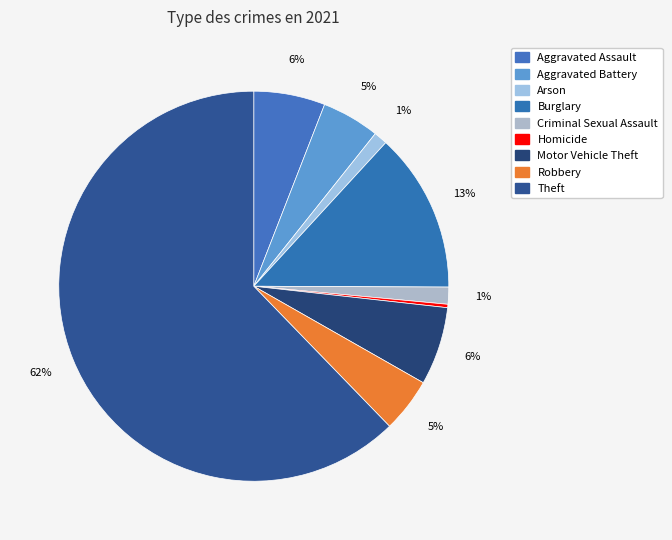

Is it true that Theft is 67% of the pie?

False